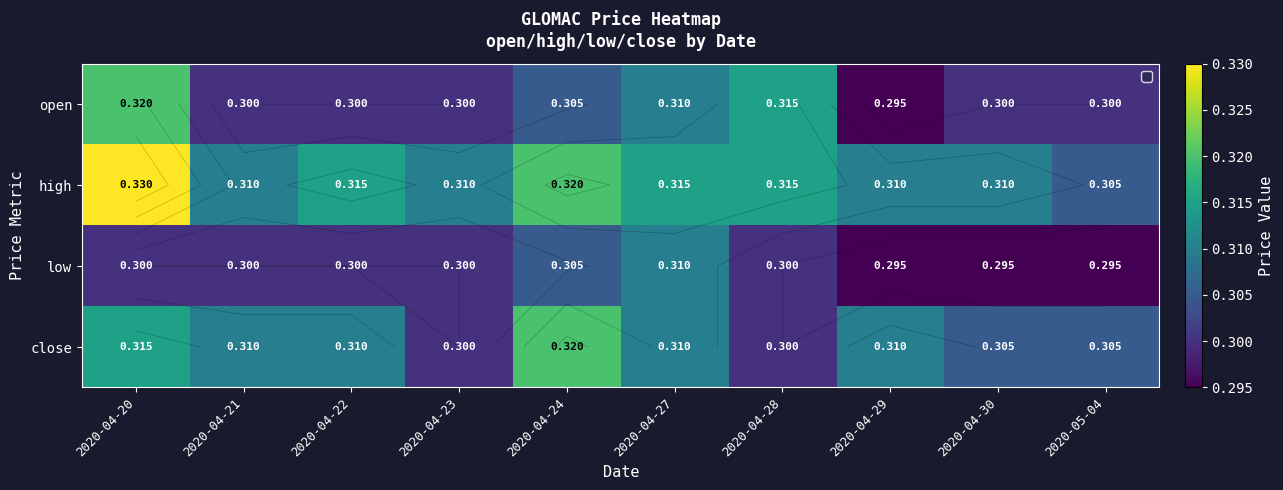

Which category has the lowest value in the high series?

2020-05-04